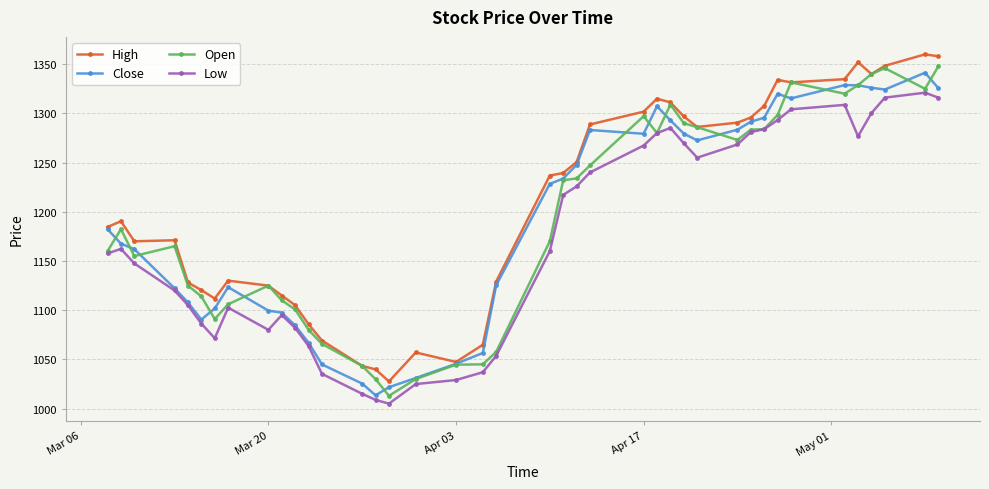

What is the minimum value shown in the chart?

1005.0